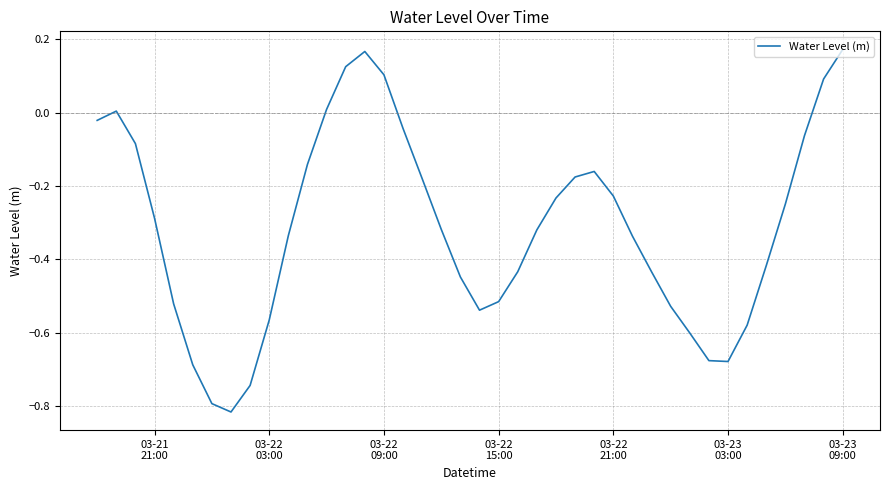

Is this an area chart (filled region under the line)?

No